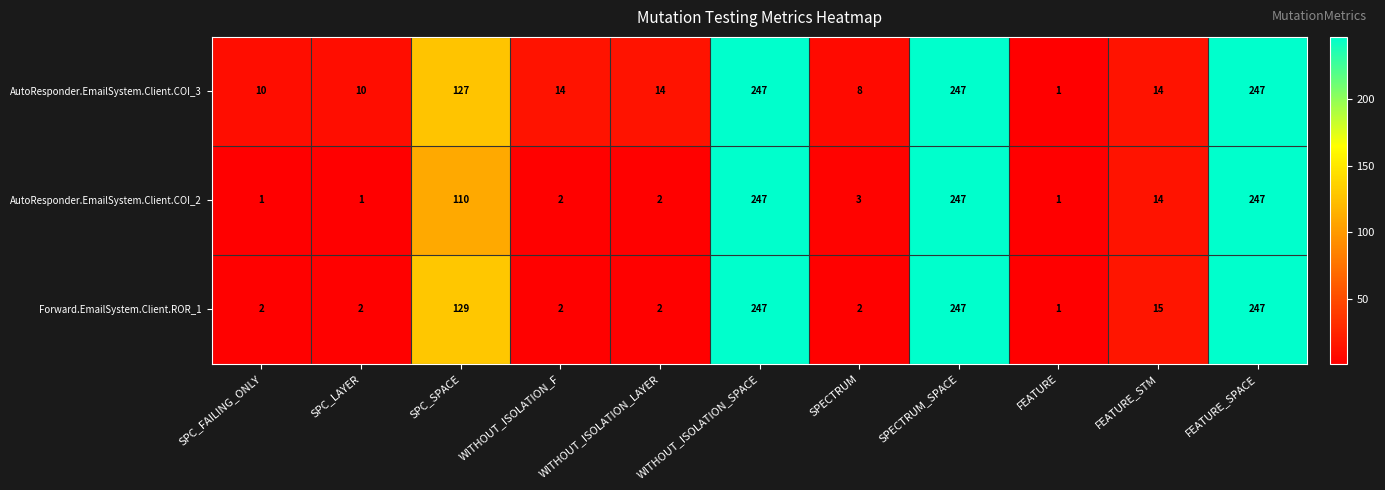

What is the sum of all AutoResponder.EmailSystem.Client.COI_2 values?

875